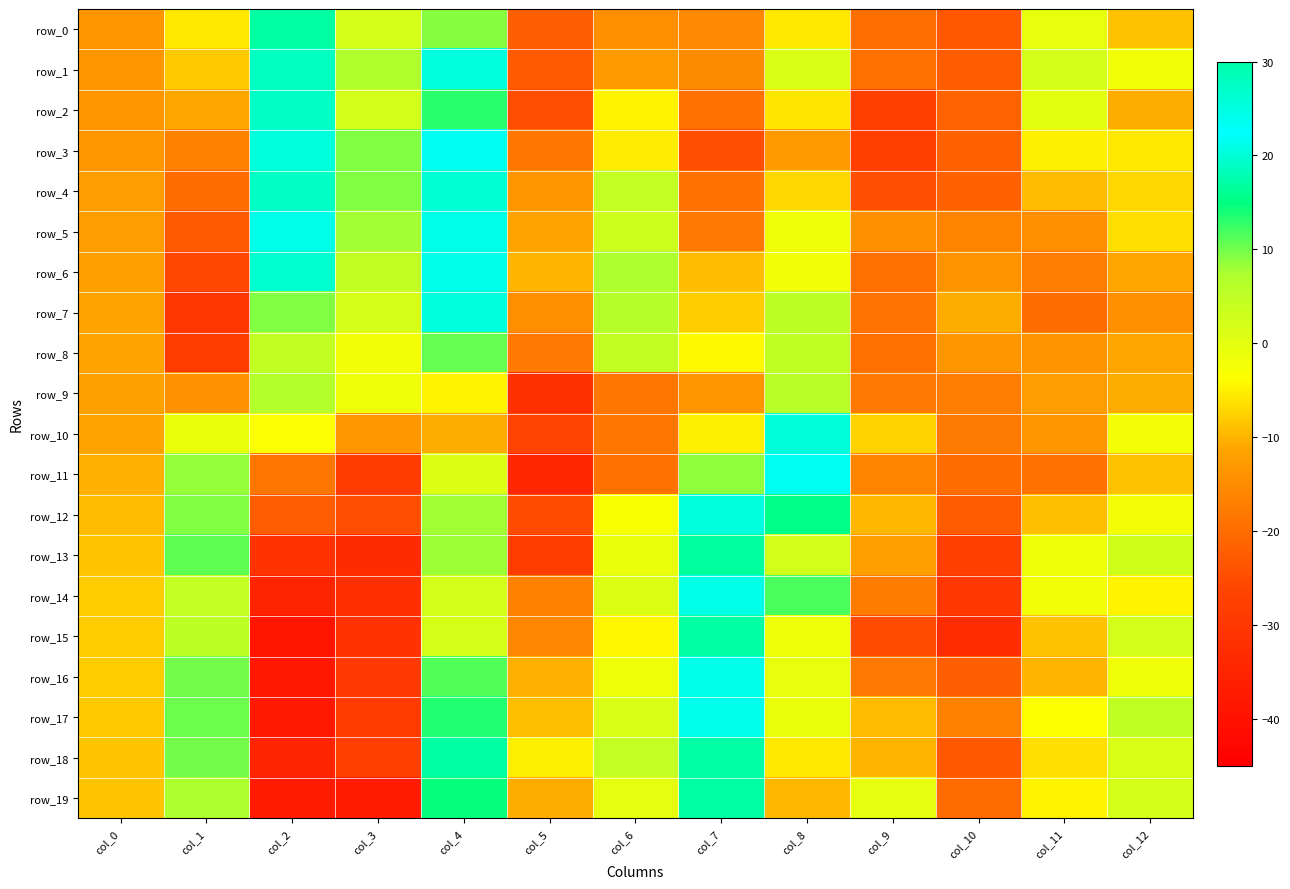

What is the difference between the highest and lowest values at col_1?

41.1